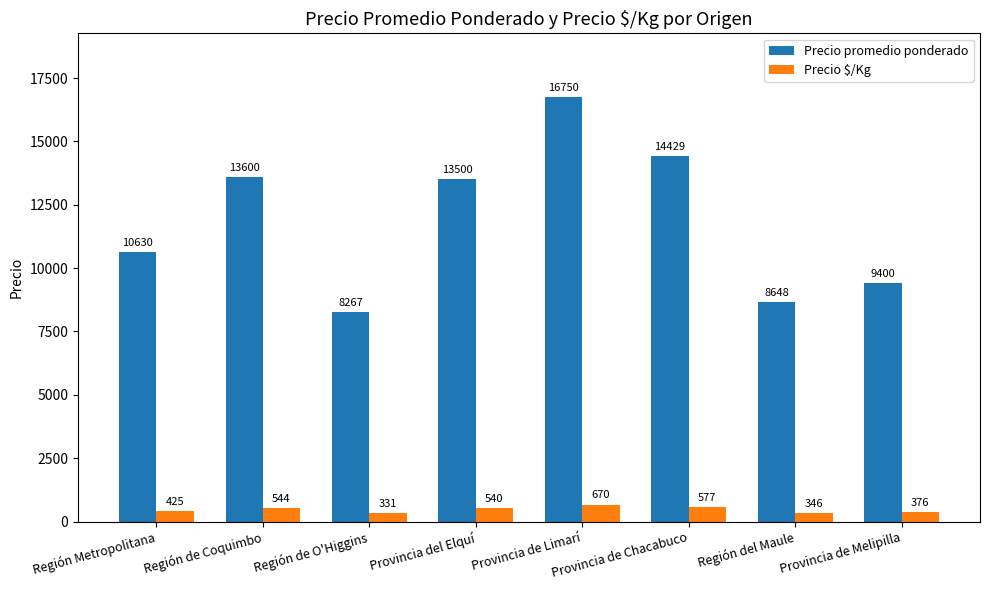

How many bars are there in total?

16